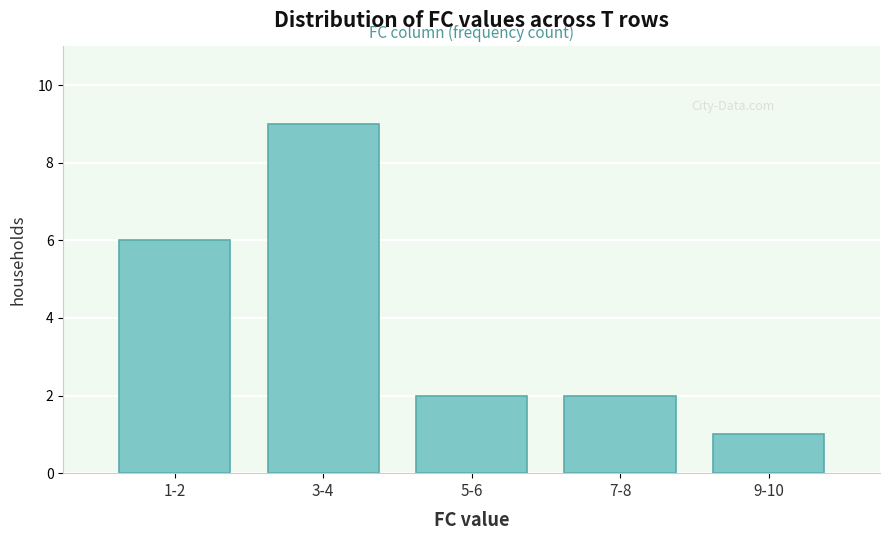

Reading right to left, transcribe all the data shown in this chart.

9-10=1	7-8=2	5-6=2	3-4=9	1-2=6